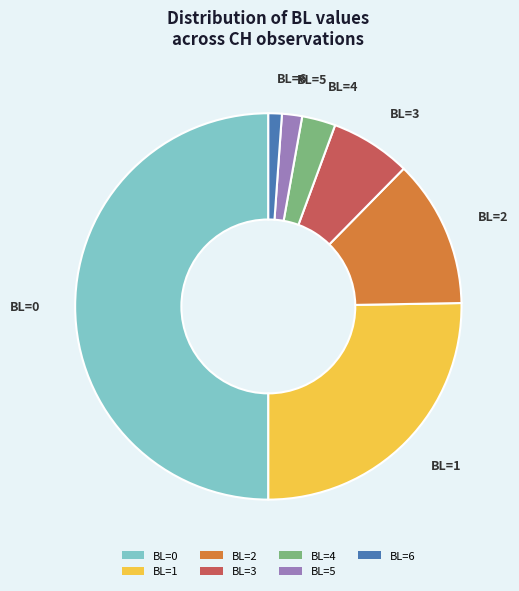

Which category has the smallest portion of the pie?

BL=6